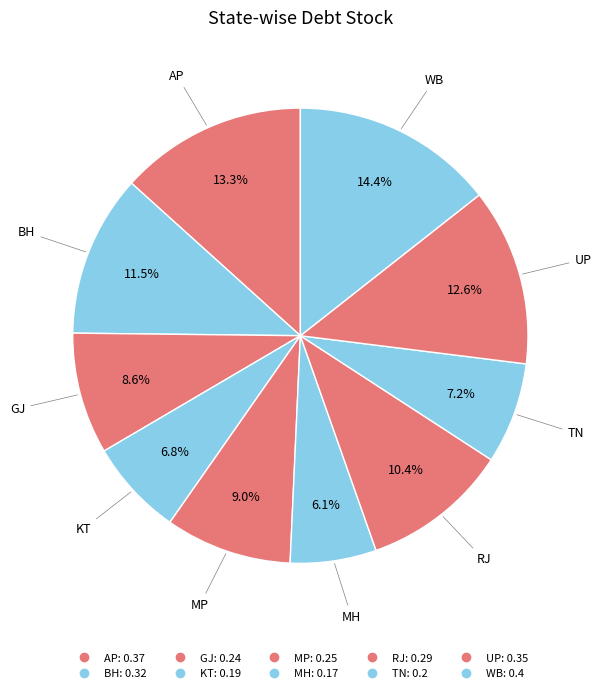

Count the number of slices in the pie.

10